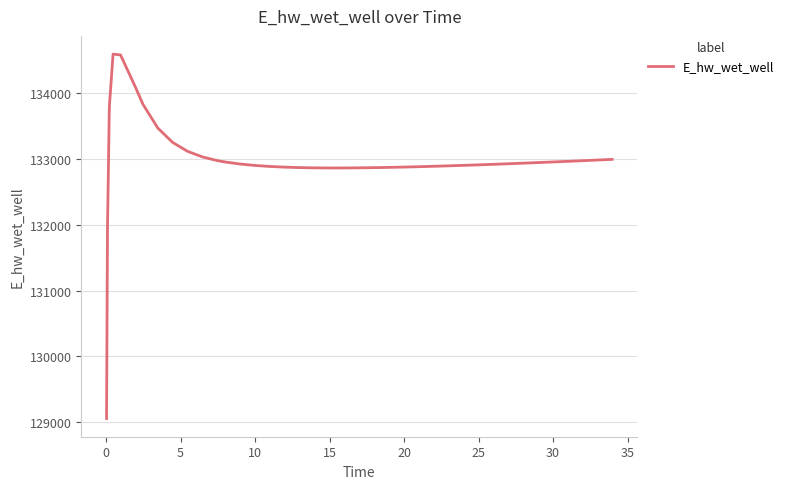

What is the difference between the maximum and minimum values?

5534.3